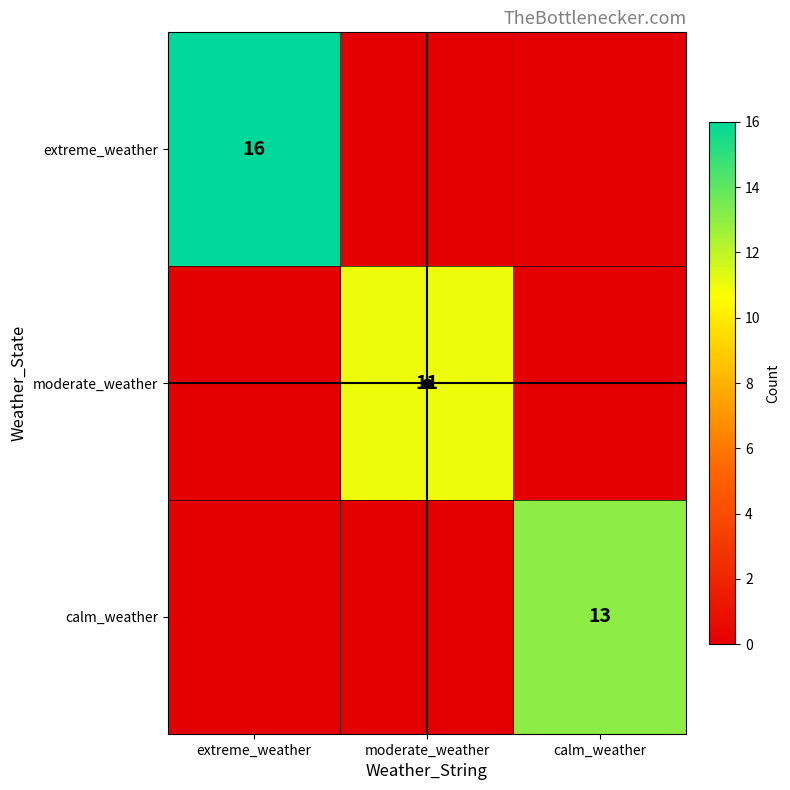

What is the total value across all series at extreme_weather?

16